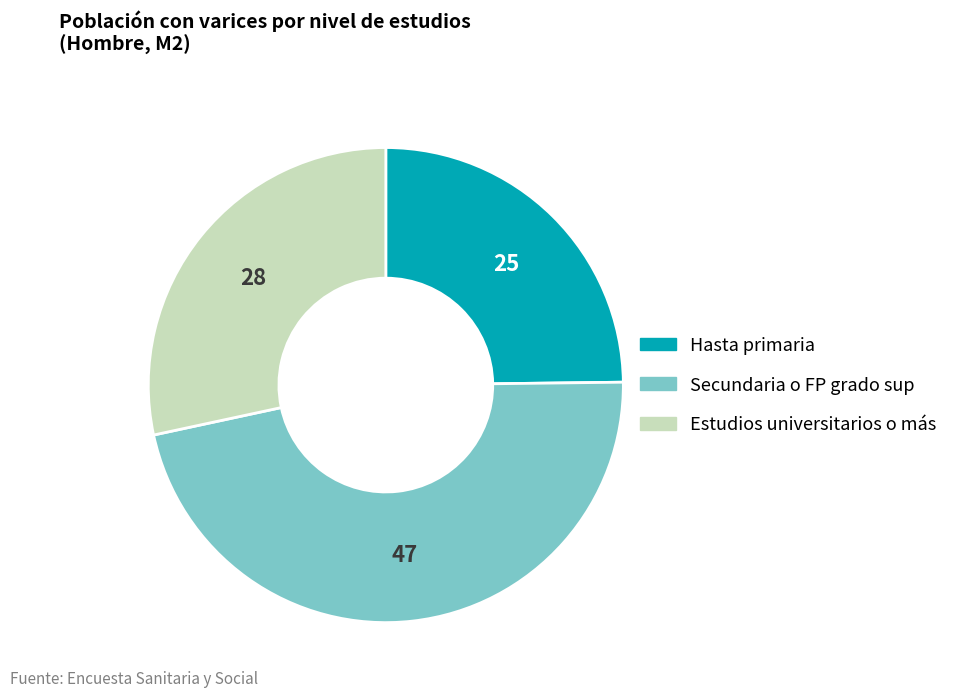

What is the smallest slice in the pie chart?

Hasta primaria